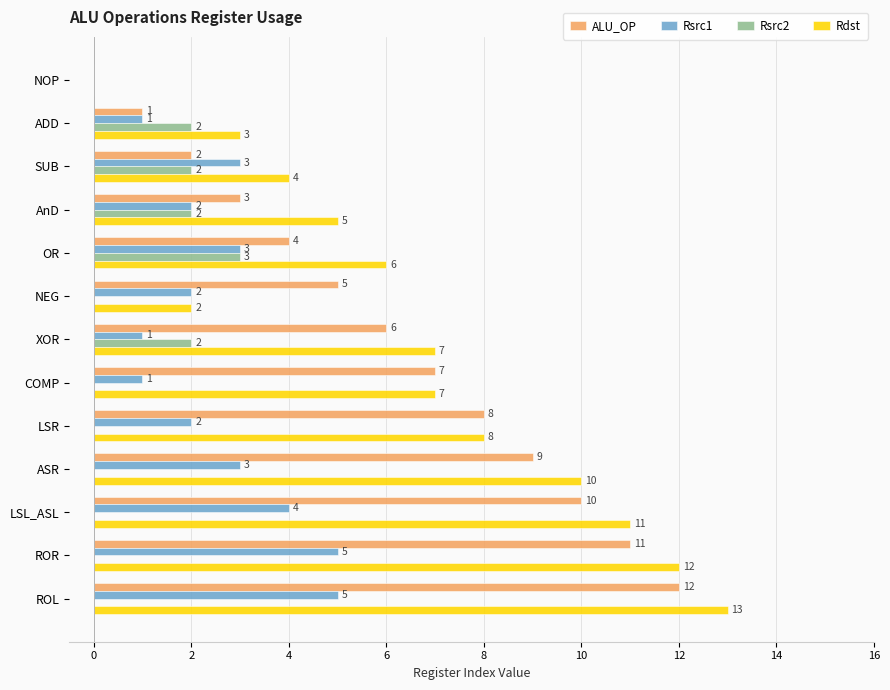

What is the sum of the ALU_OP values at ASR and LSL_ASL?

19